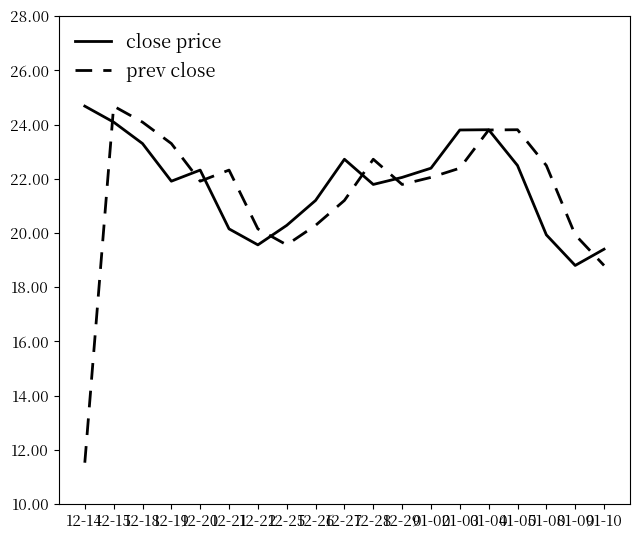

What is the spread (max minus min) of values at 12-19?

1.4